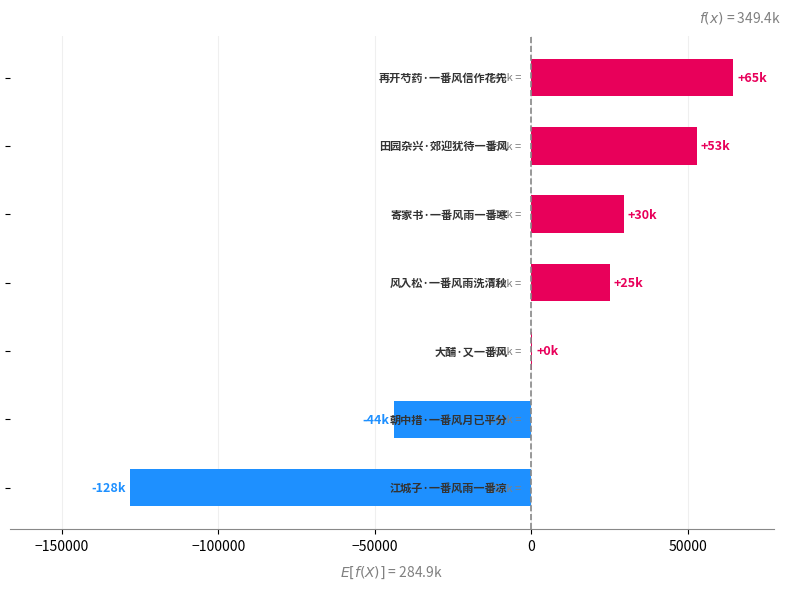

How many values exceed 24986?

4